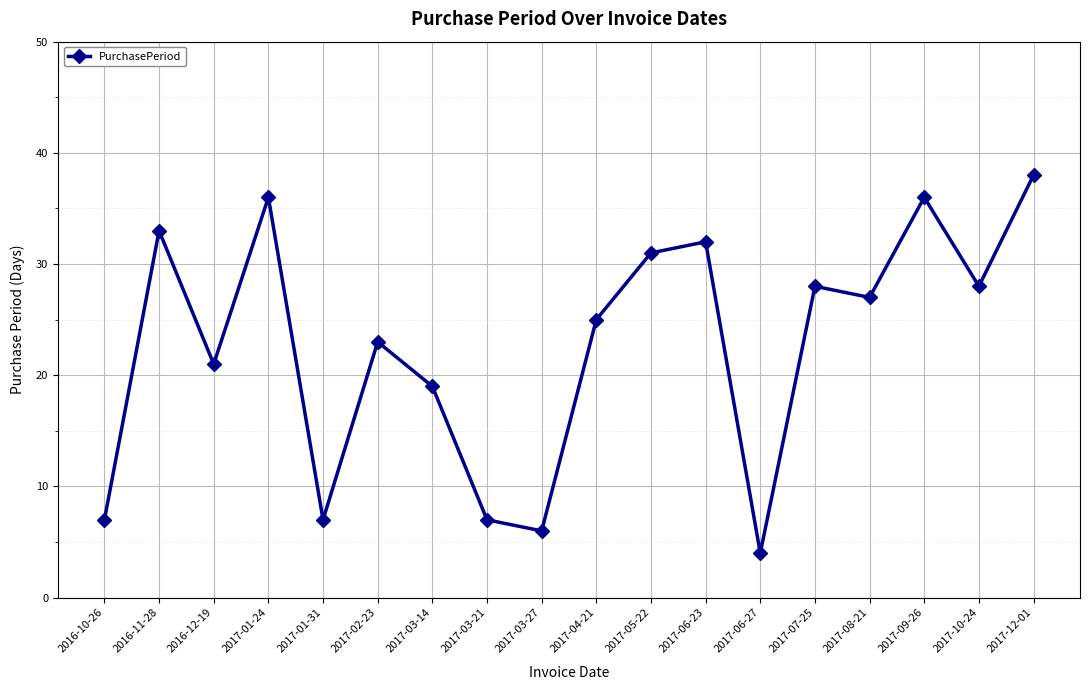

What is the smallest value displayed?

4